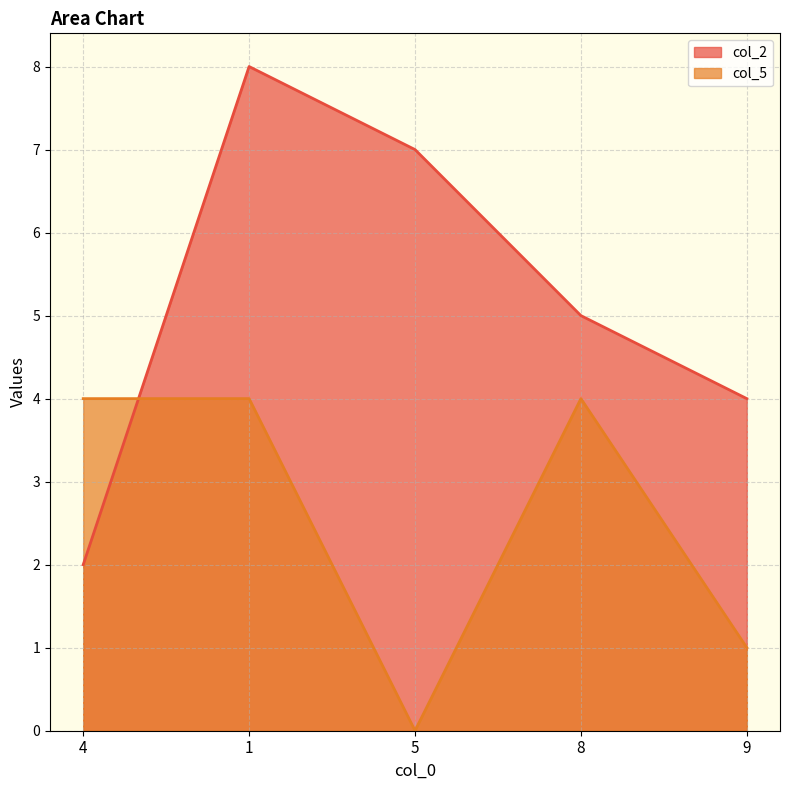

What is the highest value of the col_2 series?

8